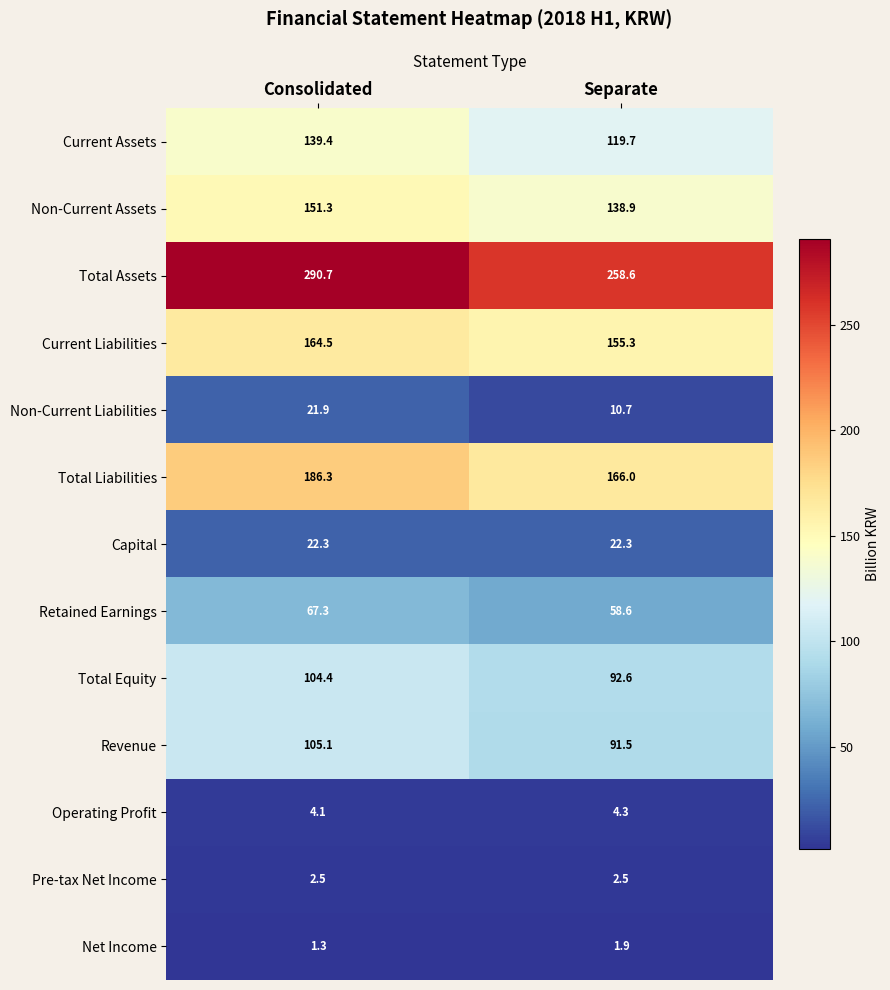

What is the total value across all series at Separate?

1122.9